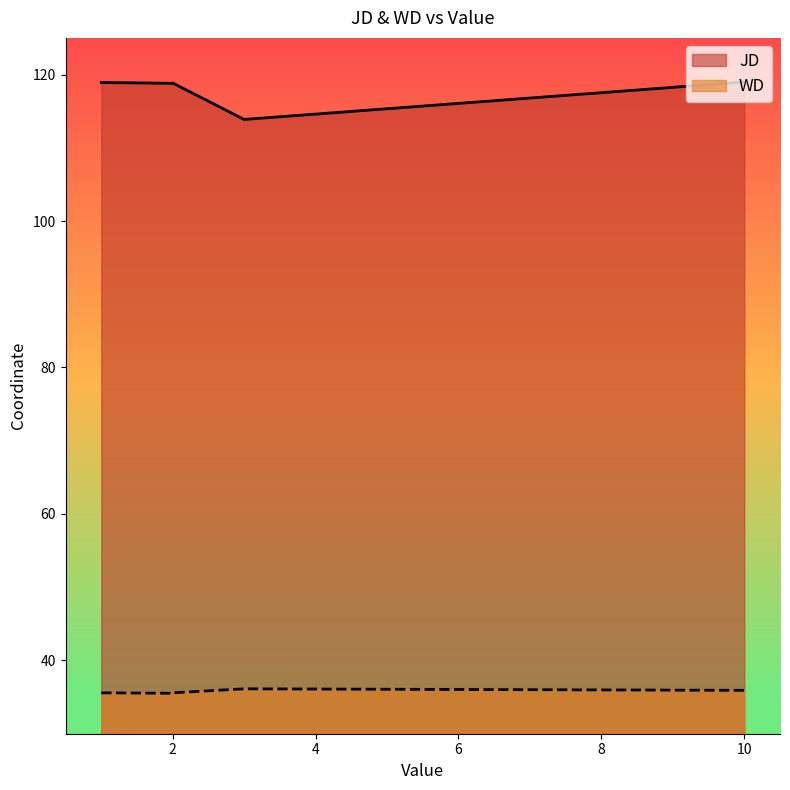

Where is JD nearest to the value 116?

3